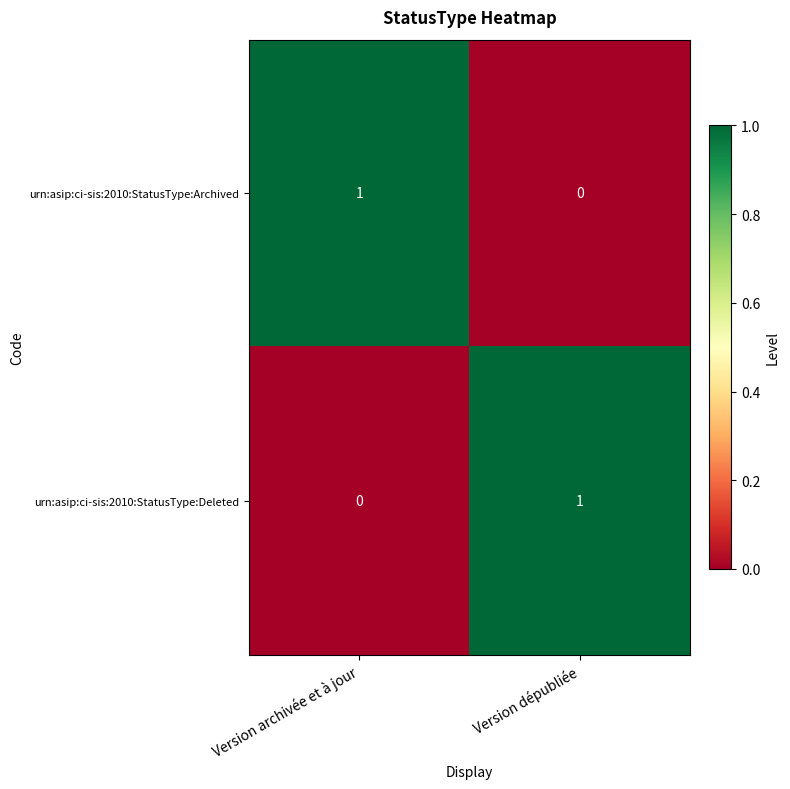

Reading left to right, extract all data points from this chart.

urn:asip:ci-sis:2010:StatusType:Archived: 1	0
urn:asip:ci-sis:2010:StatusType:Deleted: 0	1